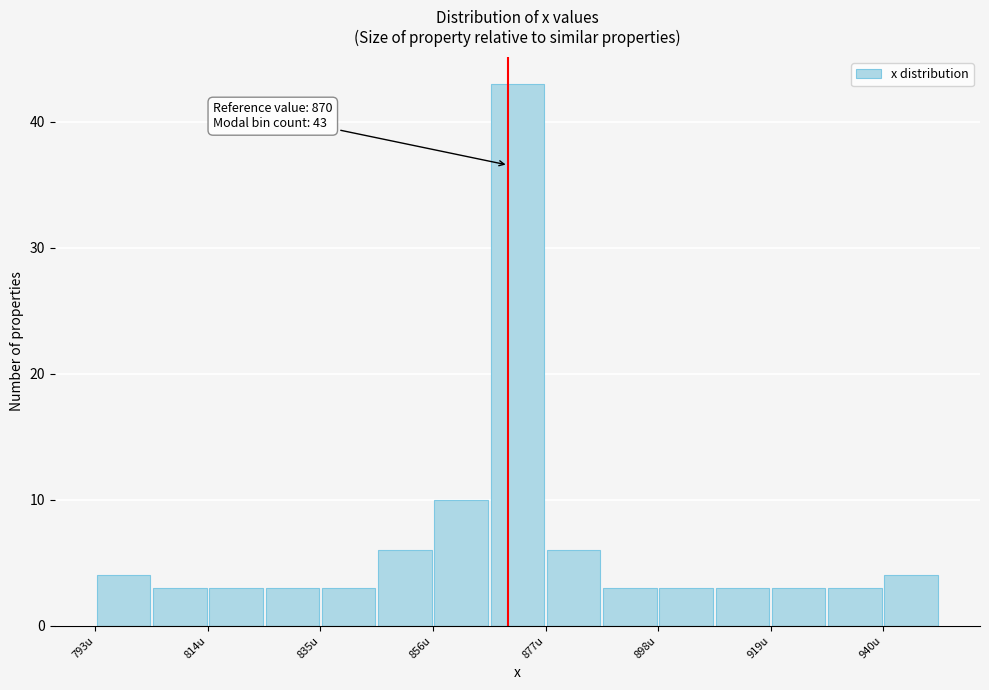

Read against the x-axis, roughly where is the centre of the tallest bar?

870